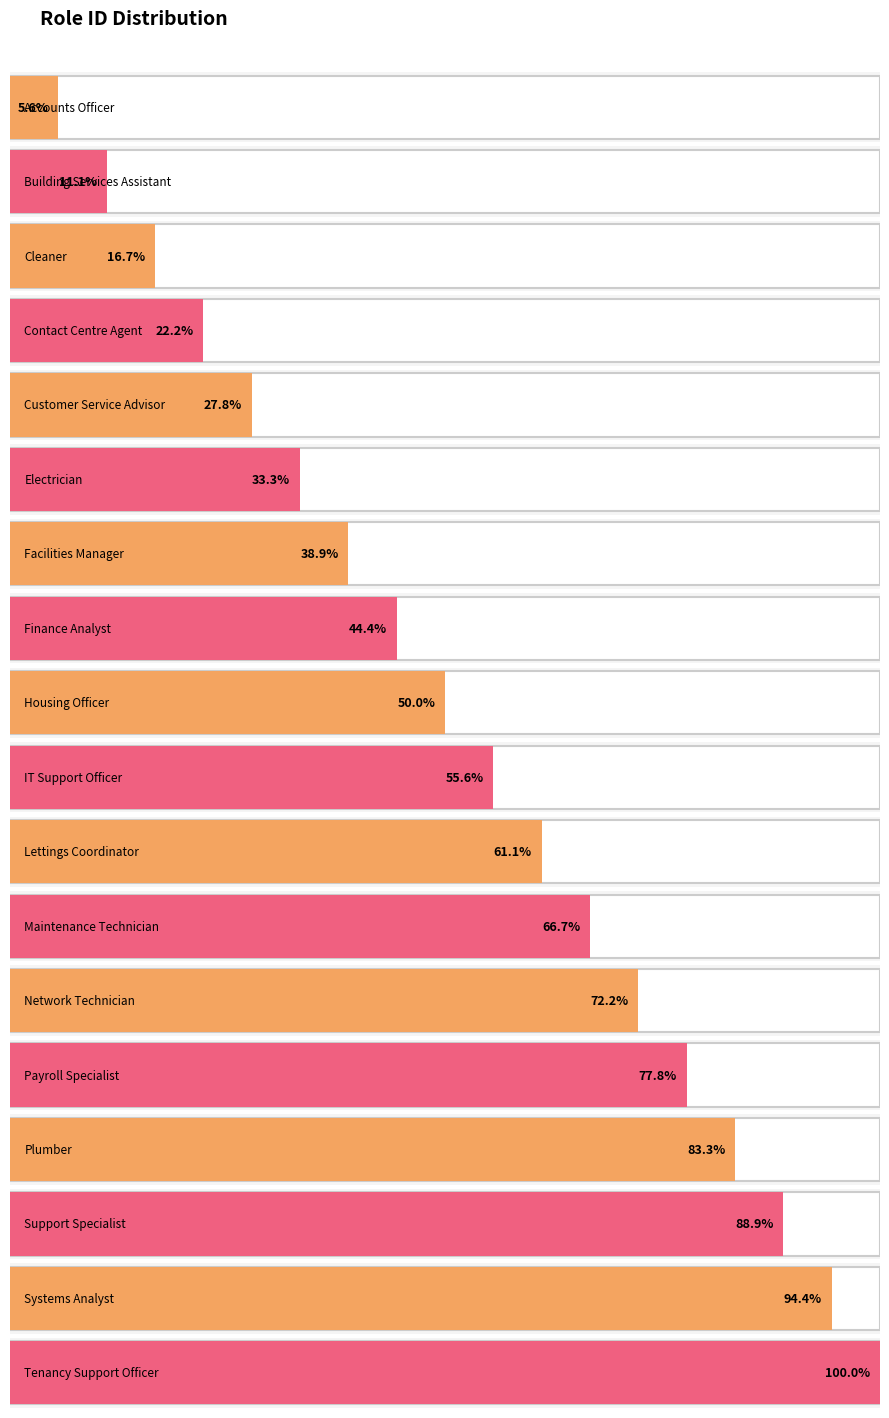

Reading right to left, transcribe all the data shown in this chart.

Tenancy Support Officer=18	Systems Analyst=17	Support Specialist=16	Plumber=15	Payroll Specialist=14	Network Technician=13	Maintenance Technician=12	Lettings Coordinator=11	IT Support Officer=10	Housing Officer=9	Finance Analyst=8	Facilities Manager=7	Electrician=6	Customer Service Advisor=5	Contact Centre Agent=4	Cleaner=3	Building Services Assistant=2	Accounts Officer=1